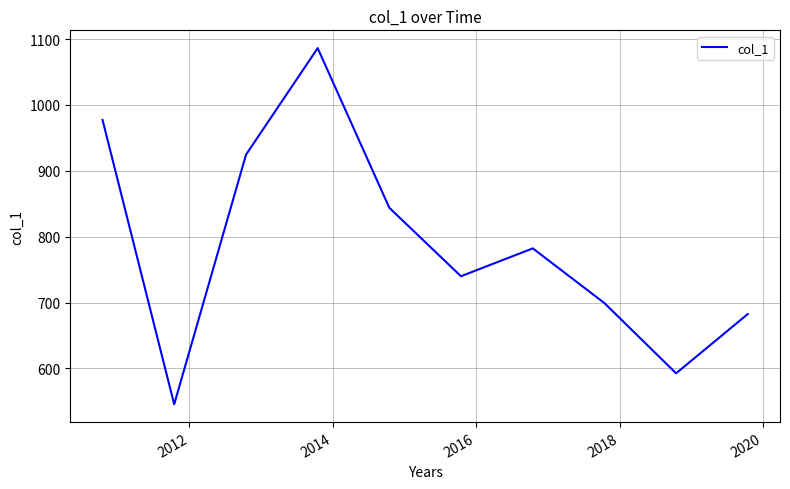

What is the smallest value displayed?

545.7